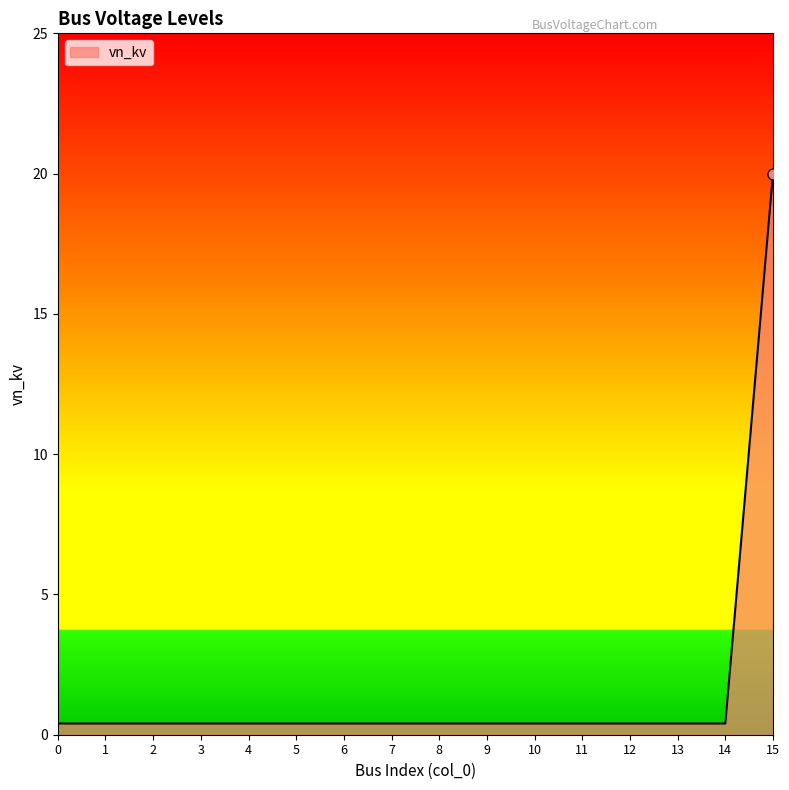

Reading left to right, list all the values displayed in this chart.

0=0.4	1=0.4	2=0.4	3=0.4	4=0.4	5=0.4	6=0.4	7=0.4	8=0.4	9=0.4	10=0.4	11=0.4	12=0.4	13=0.4	14=0.4	15=20.0